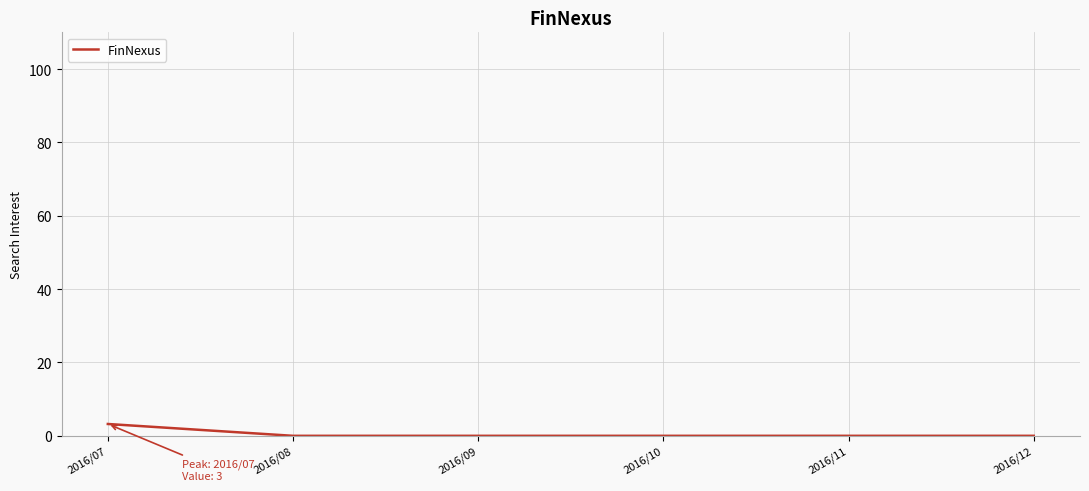

How many lines are shown in the chart?

1